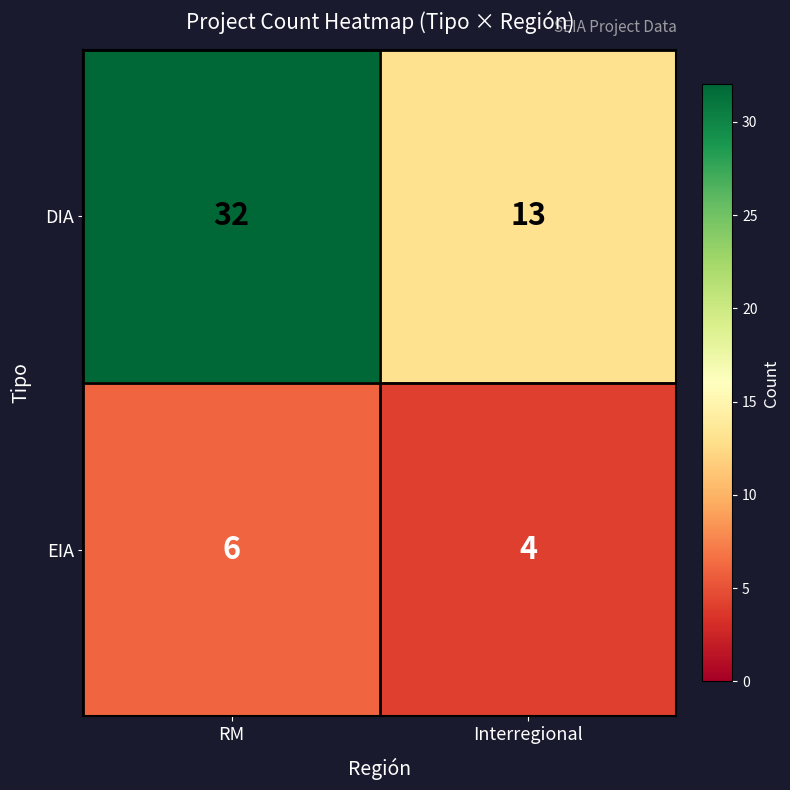

What is the sum of all EIA values?

10